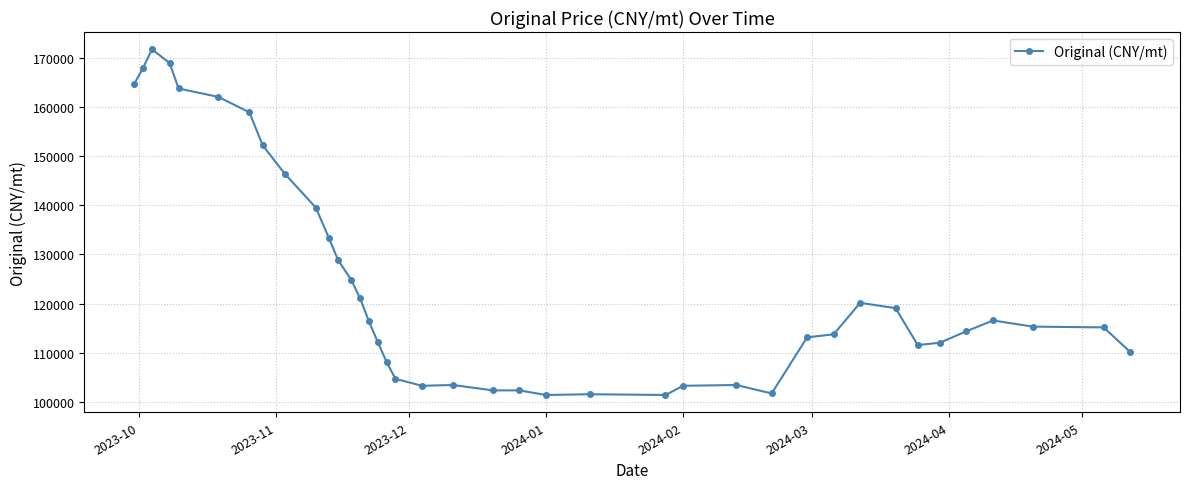

What is the value of the 18th point from the left?

104629.6